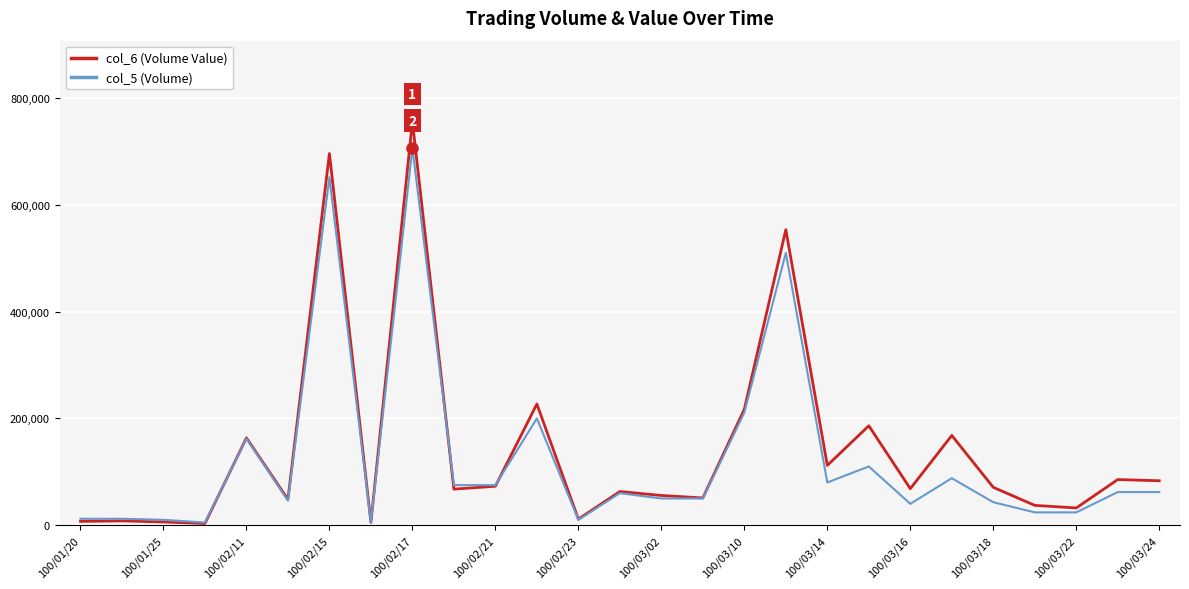

Count the number of categories in the chart.

27